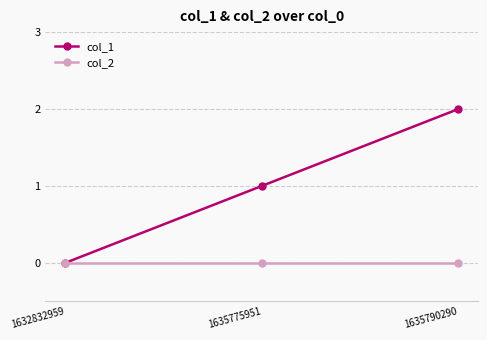

Count the number of data series in this chart.

2